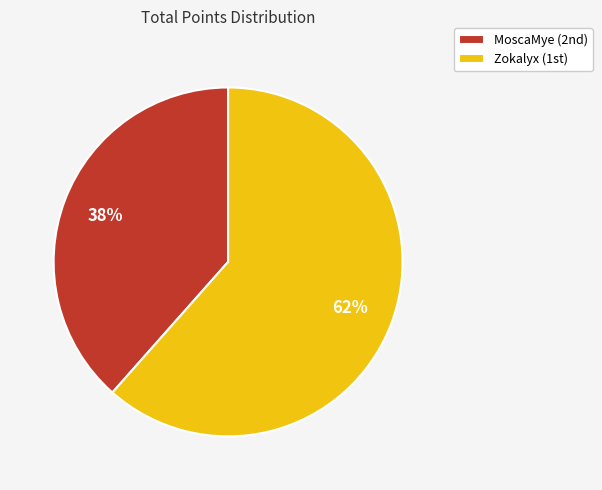

Count the number of slices in the pie.

2